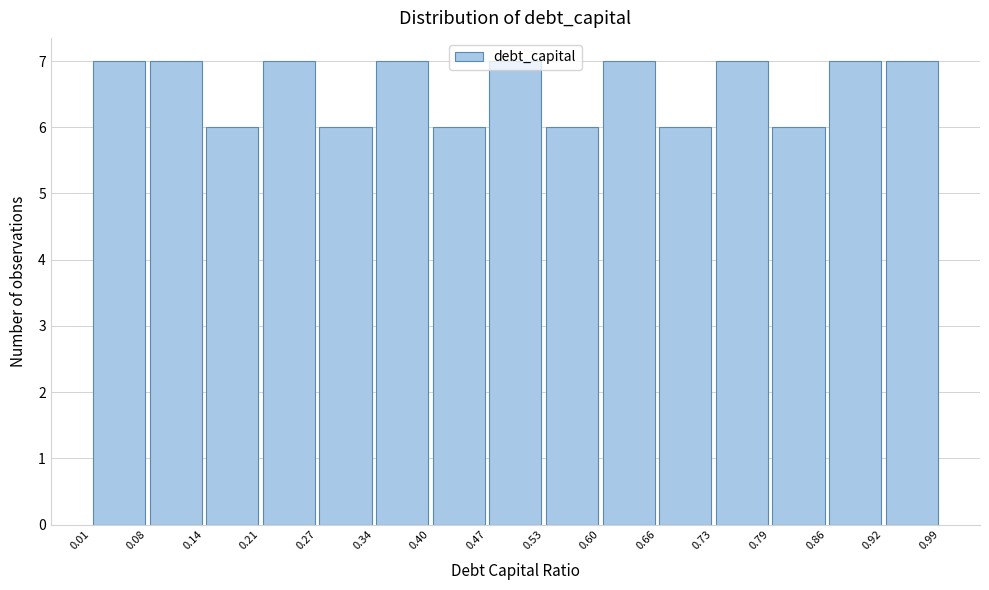

What is the height of the bar covering 0.21 to 0.27 on the x-axis? The values are not printed on the chart, so give them approximately, as read against the axis.

7